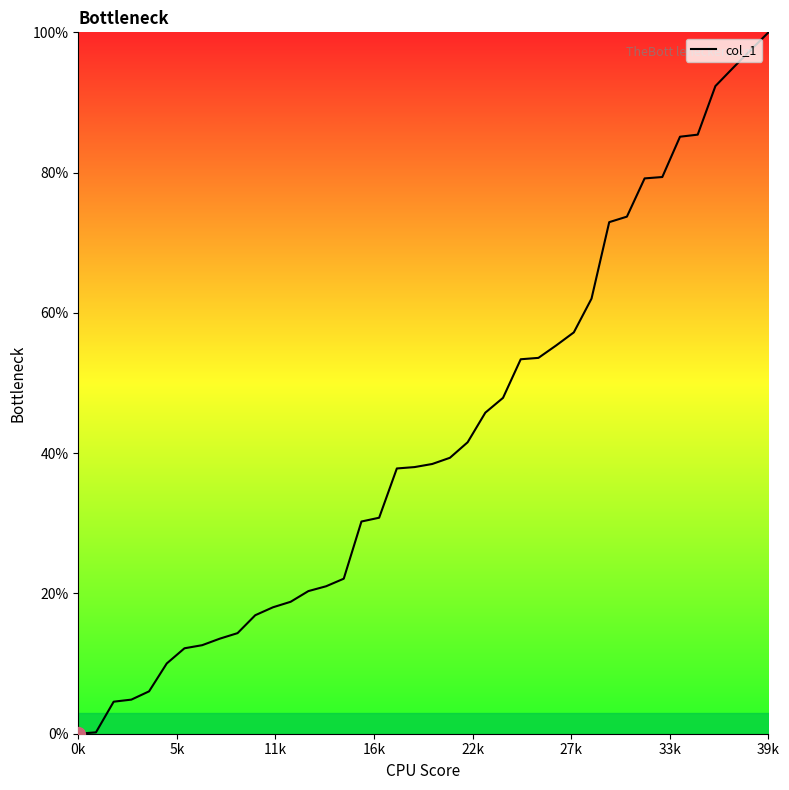

How many lines are shown in the chart?

1